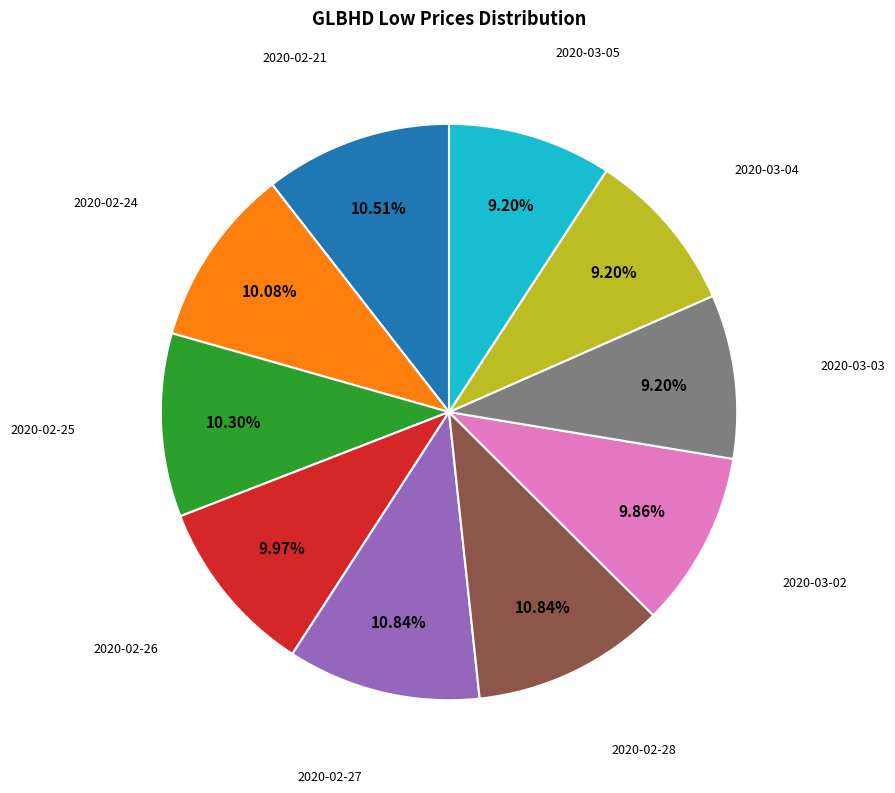

Is there any slice that represents more than half of the pie?

No